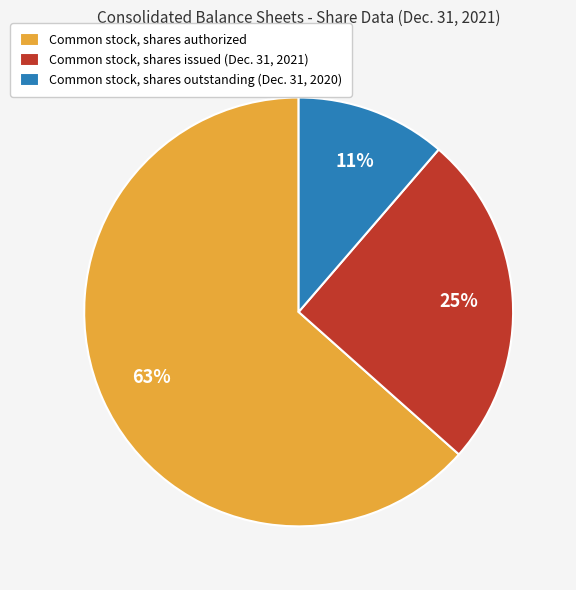

To the nearest percent, what percentage of the pie is Common stock, shares issued (Dec. 31, 2021)?

25%